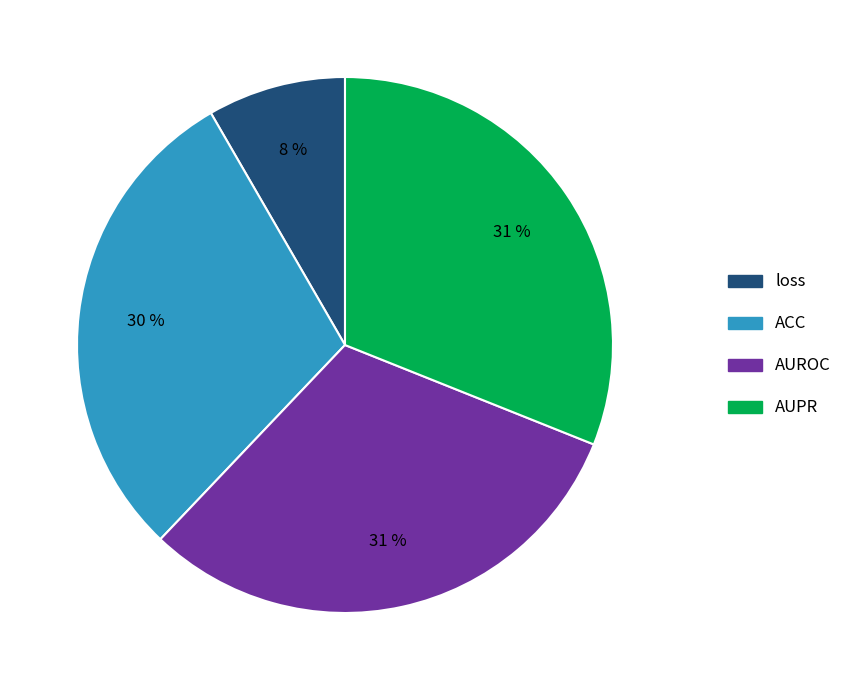

How many slices are in this pie chart?

4